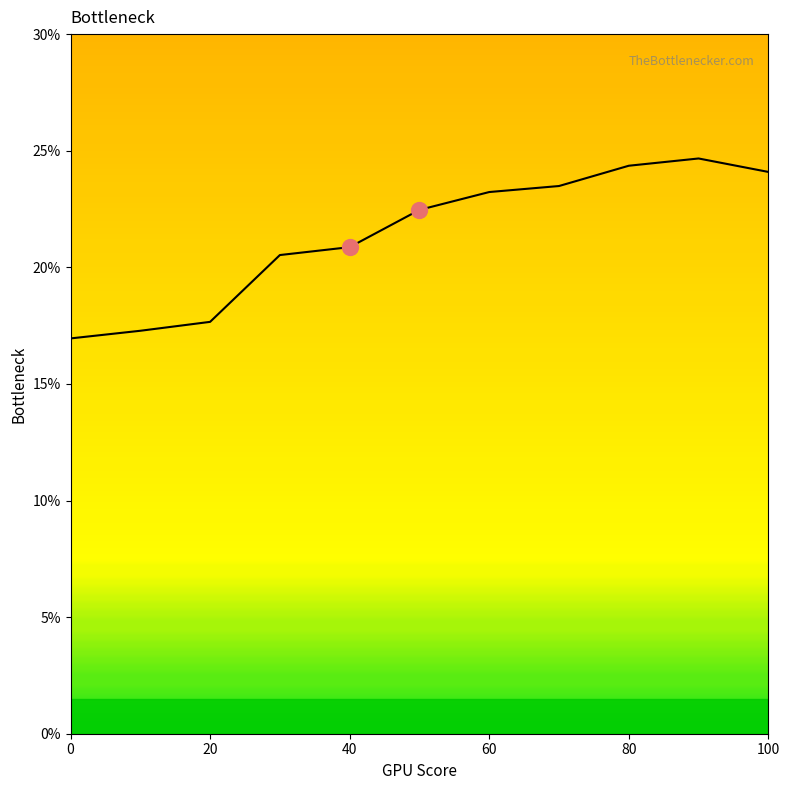

What is the smallest value displayed?

17.0